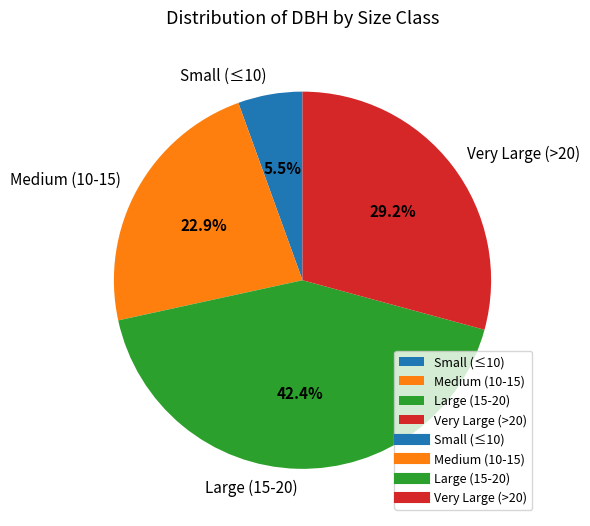

Which has a higher value, Small (≤10) or Large (15-20)?

Large (15-20)